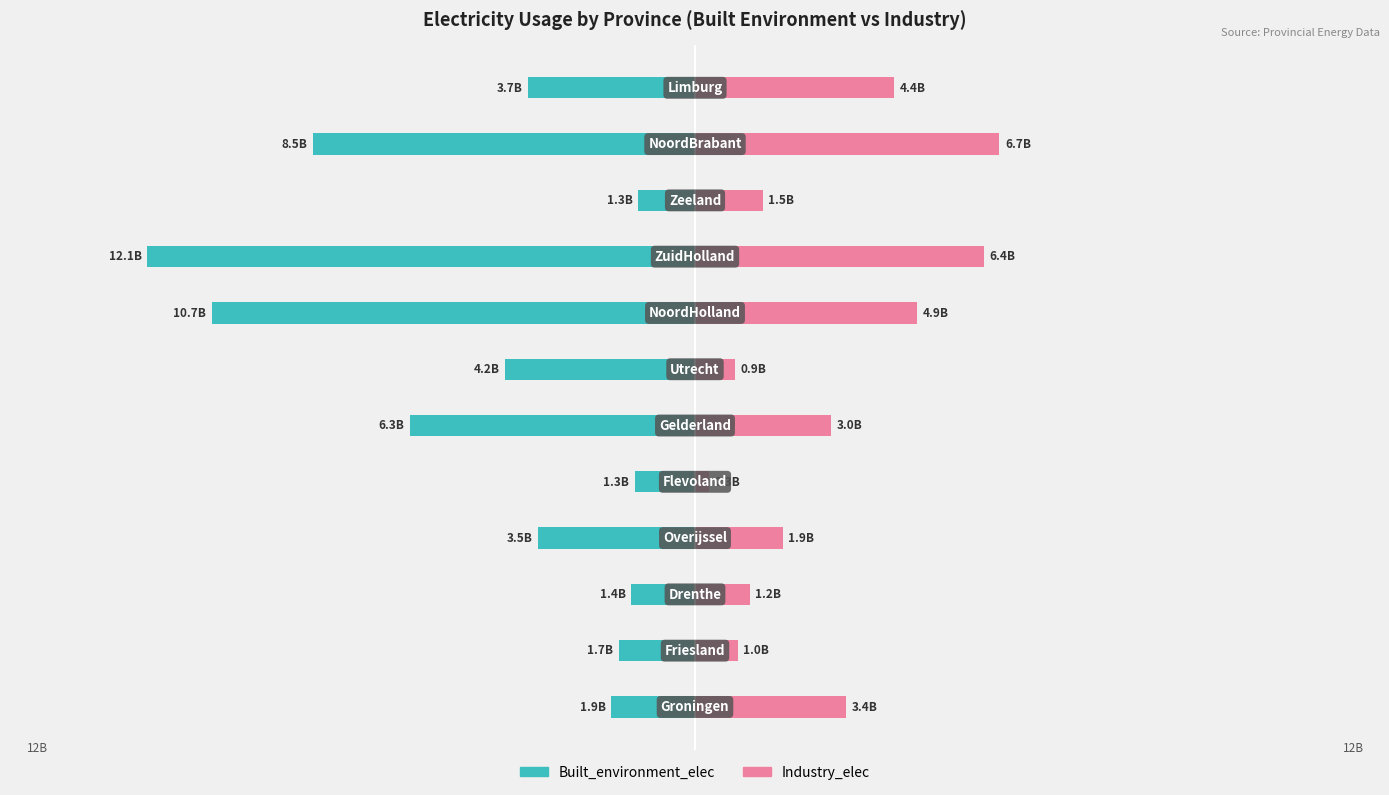

What is the average value of the Industry_elec series?

2973236465.3